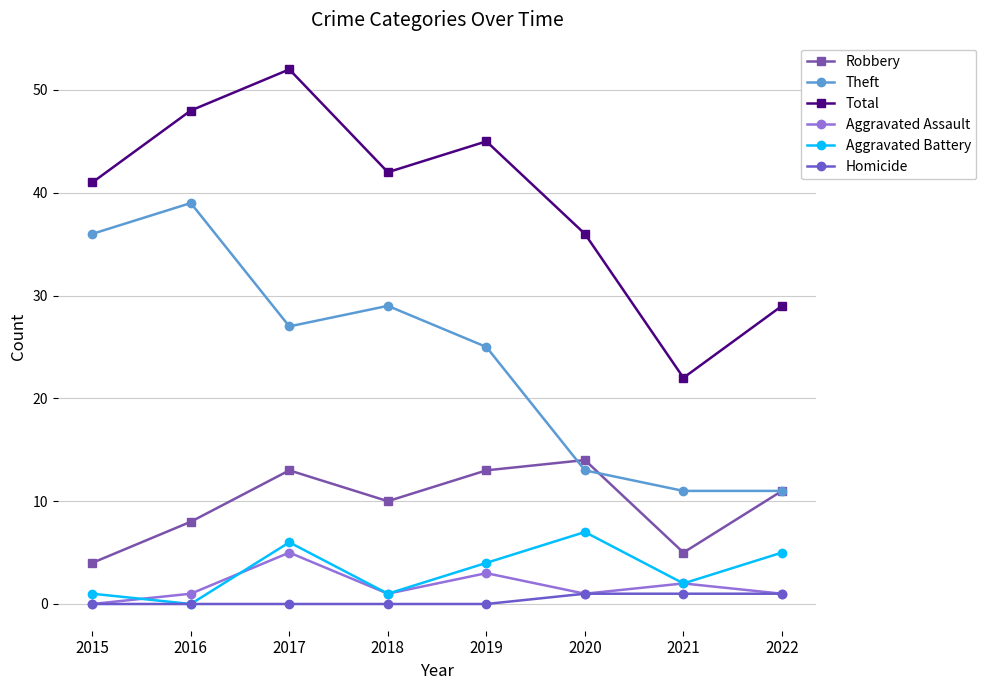

Reading left to right, list all the values displayed in this chart.

Robbery: 4	8	13	10	13	14	5	11
Theft: 36	39	27	29	25	13	11	11
Total: 41	48	52	42	45	36	22	29
Aggravated Assault: 0	1	5	1	3	1	2	1
Aggravated Battery: 1	0	6	1	4	7	2	5
Homicide: 0	0	0	0	0	1	1	1